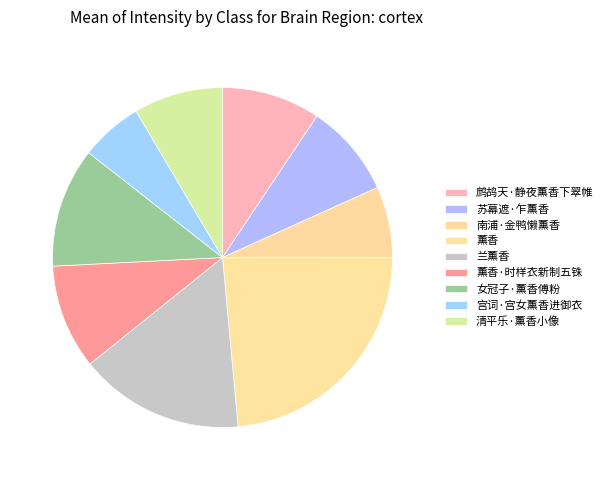

Which has a higher value, 女冠子·薰香傅粉 or 鹧鸪天·静夜薰香下翠帷?

女冠子·薰香傅粉